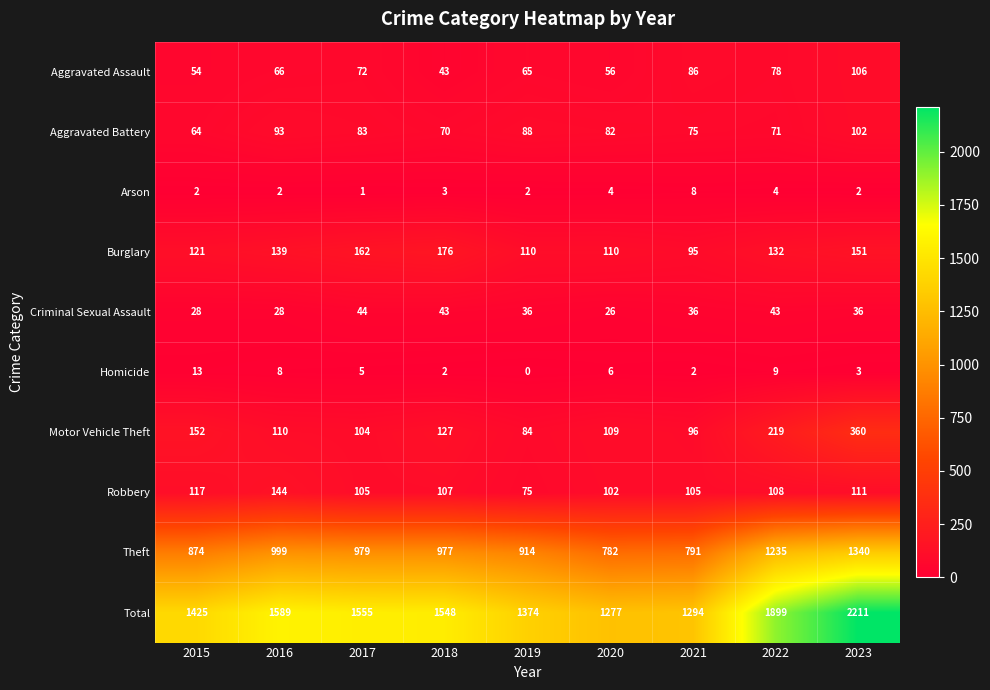

At which label does Criminal Sexual Assault first exceed 36?

2017